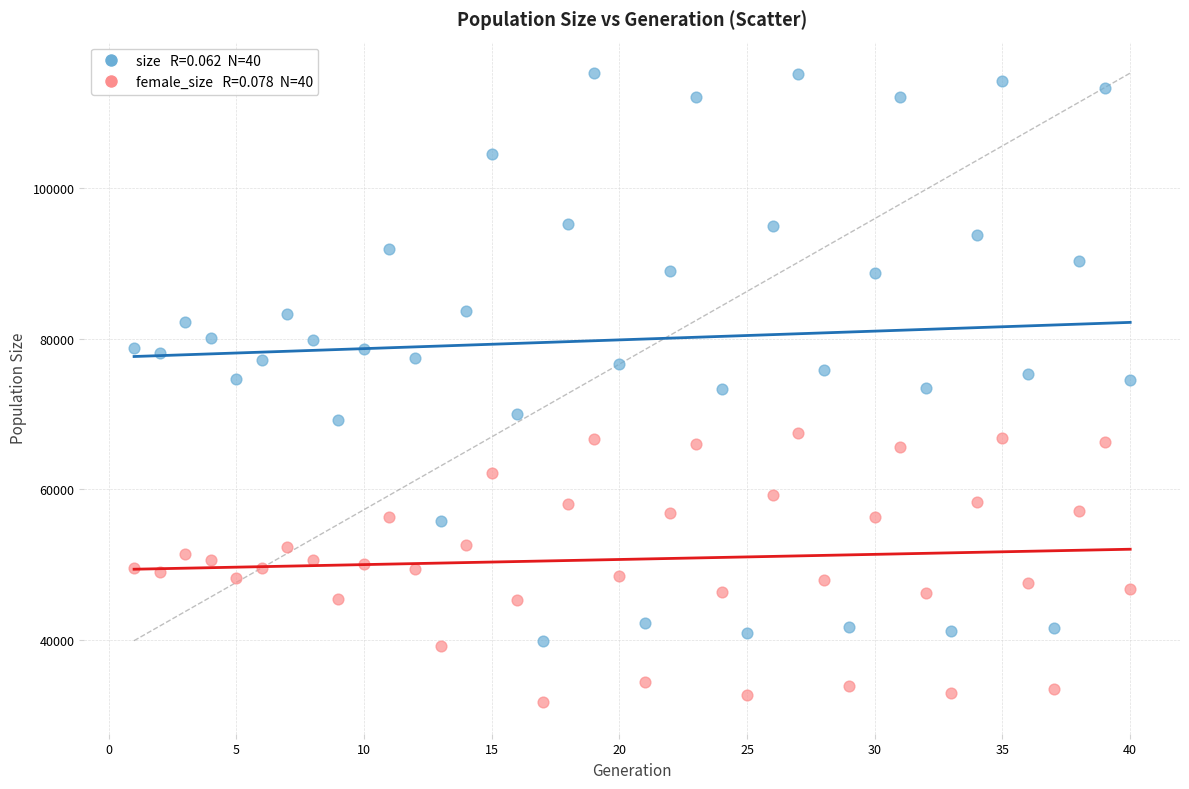

Across all data points, what is the range of Y values (max minus min)?

83622